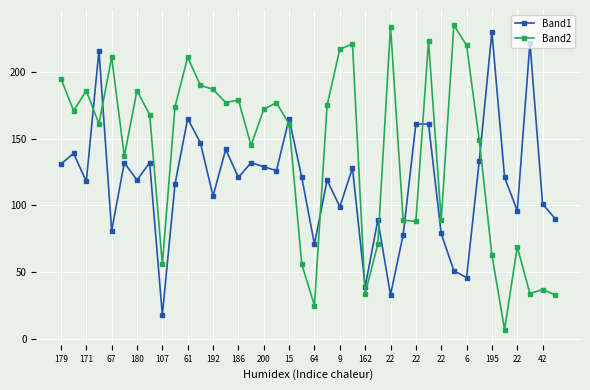

List the series in order of their overall mean, highest first.

Band2, Band1